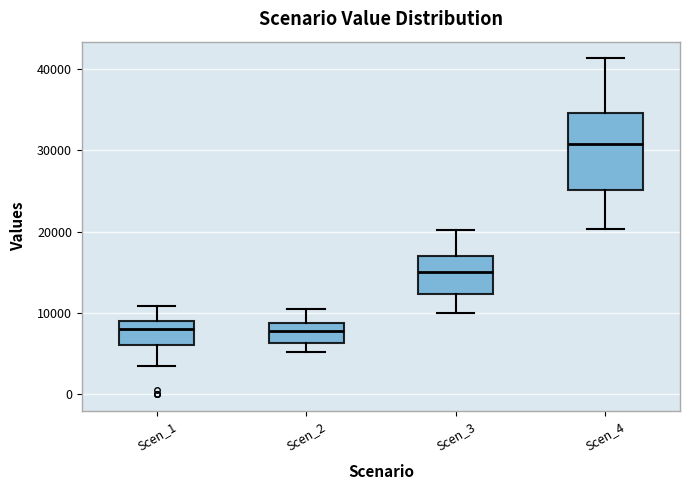

Reading left to right, transcribe this box plot: for each box, give where its median line is, the range the box spans, and where its two whiskers end, as read against the y-axis. The values are not printed on the chart, so give them approximately, as read against the axis.

Scen_1: median 8000, box 6000 to 9000, whiskers 3000 to 11000
Scen_2: median 8000, box 6000 to 9000, whiskers 5000 to 10000
Scen_3: median 15000, box 12000 to 17000, whiskers 10000 to 20000
Scen_4: median 31000, box 25000 to 35000, whiskers 20000 to 41000